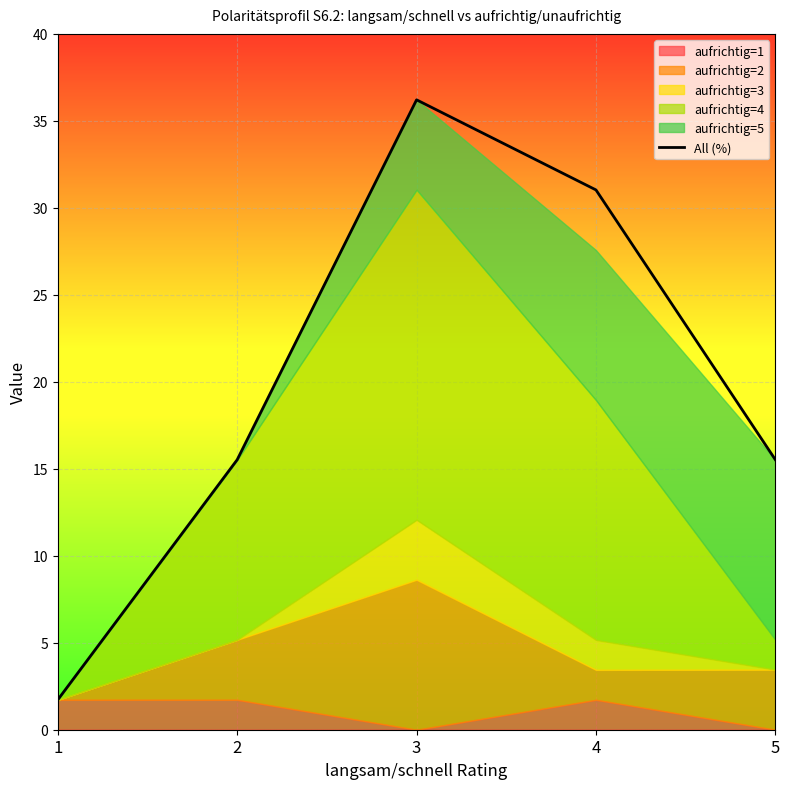

Rank the categories by value from highest to lowest.

3, 4, 2, 5, 1